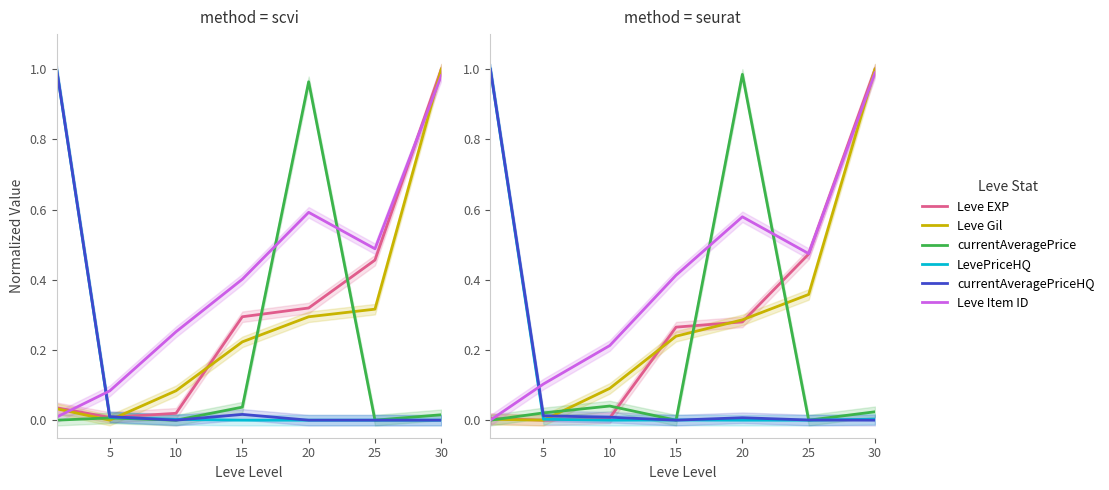

What is the difference between the maximum and second lowest values in the Leve Item ID series?

0.9